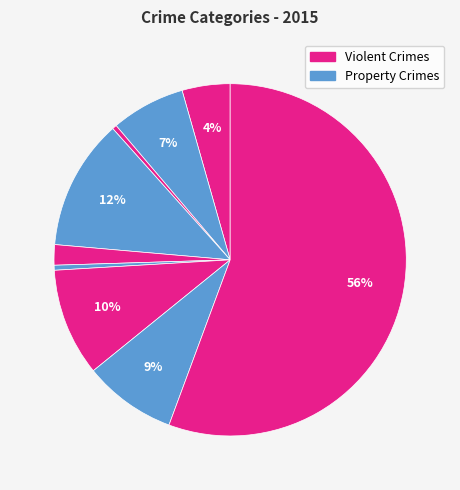

Count the number of slices in the pie.

9